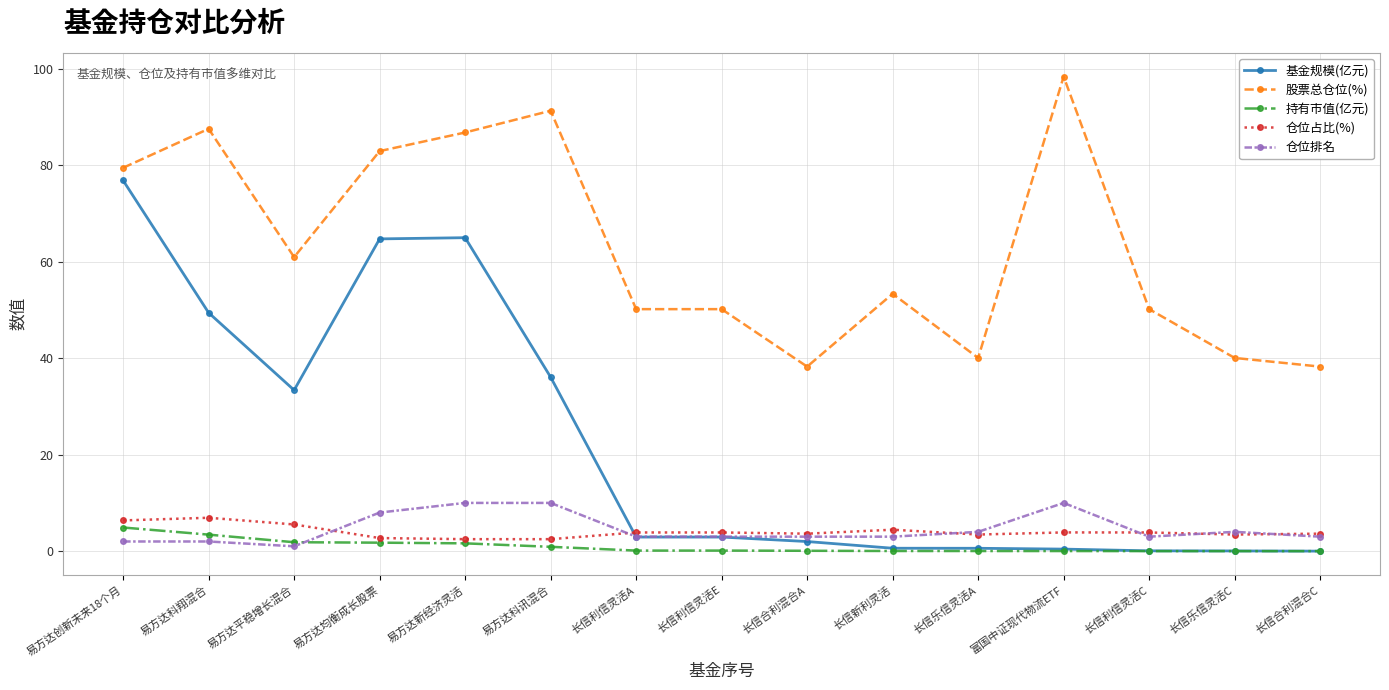

What is the maximum value shown in the chart?

98.4